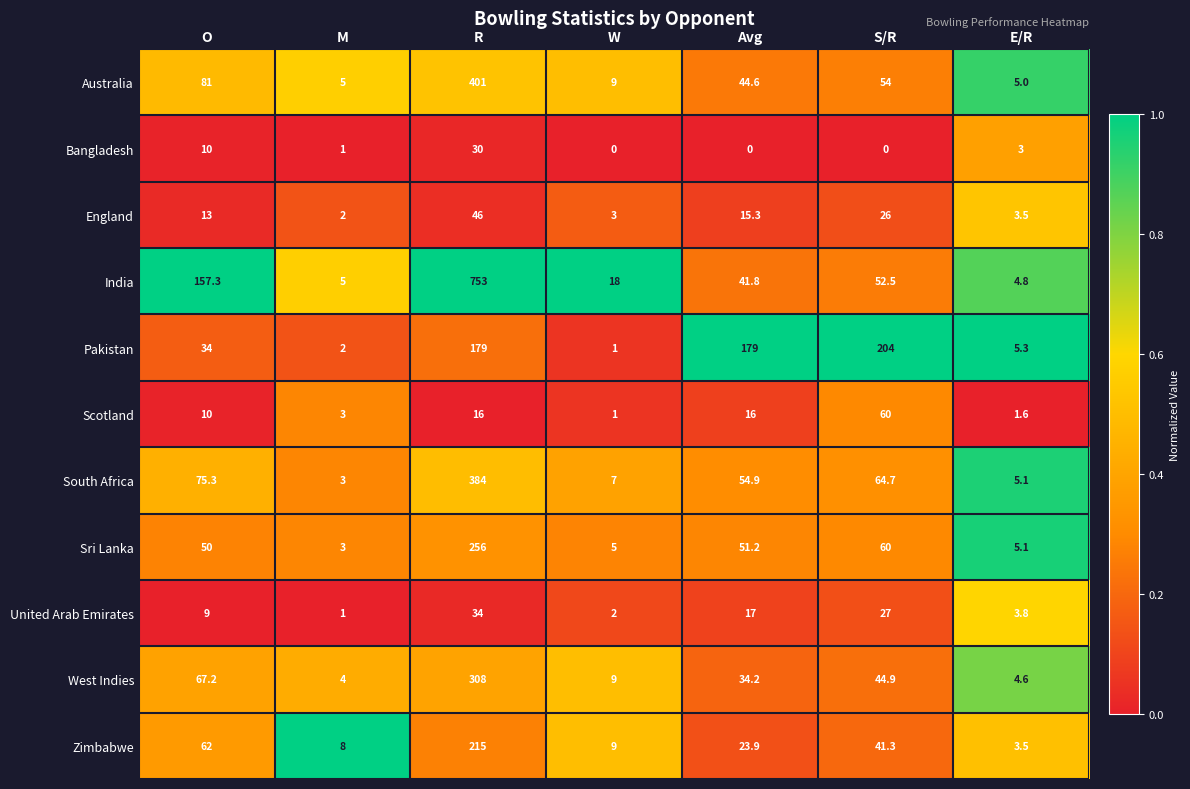

Which series has the largest range (max minus min)?

India